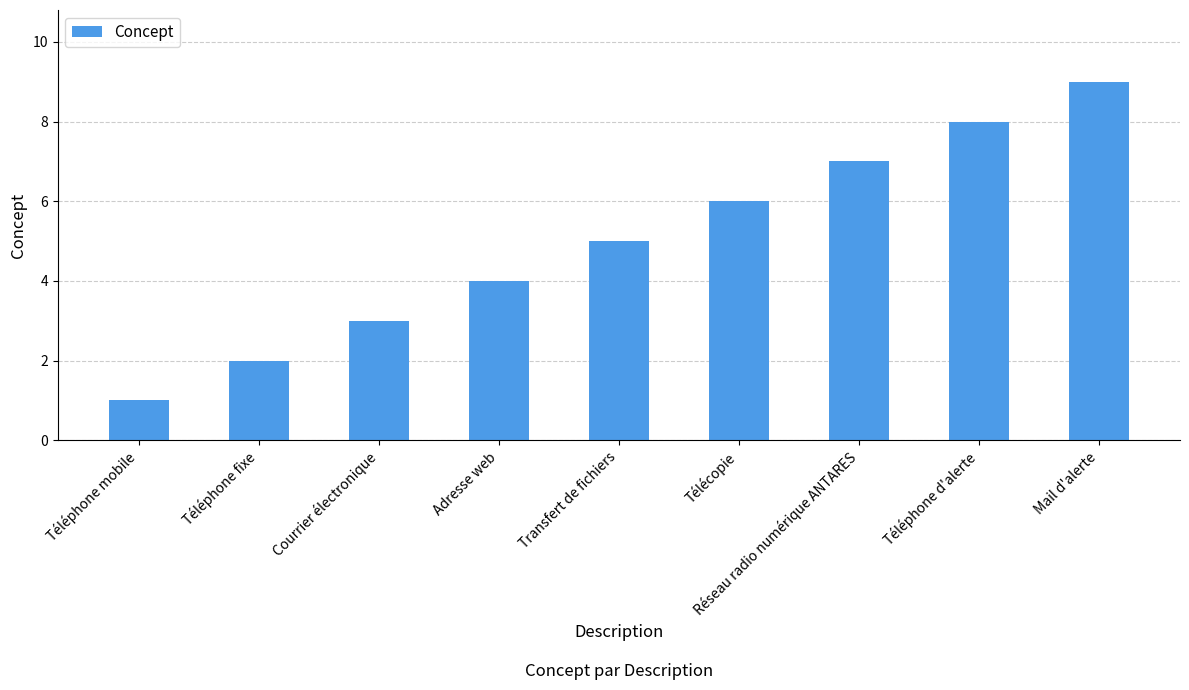

How many values are between 3 and 7?

5